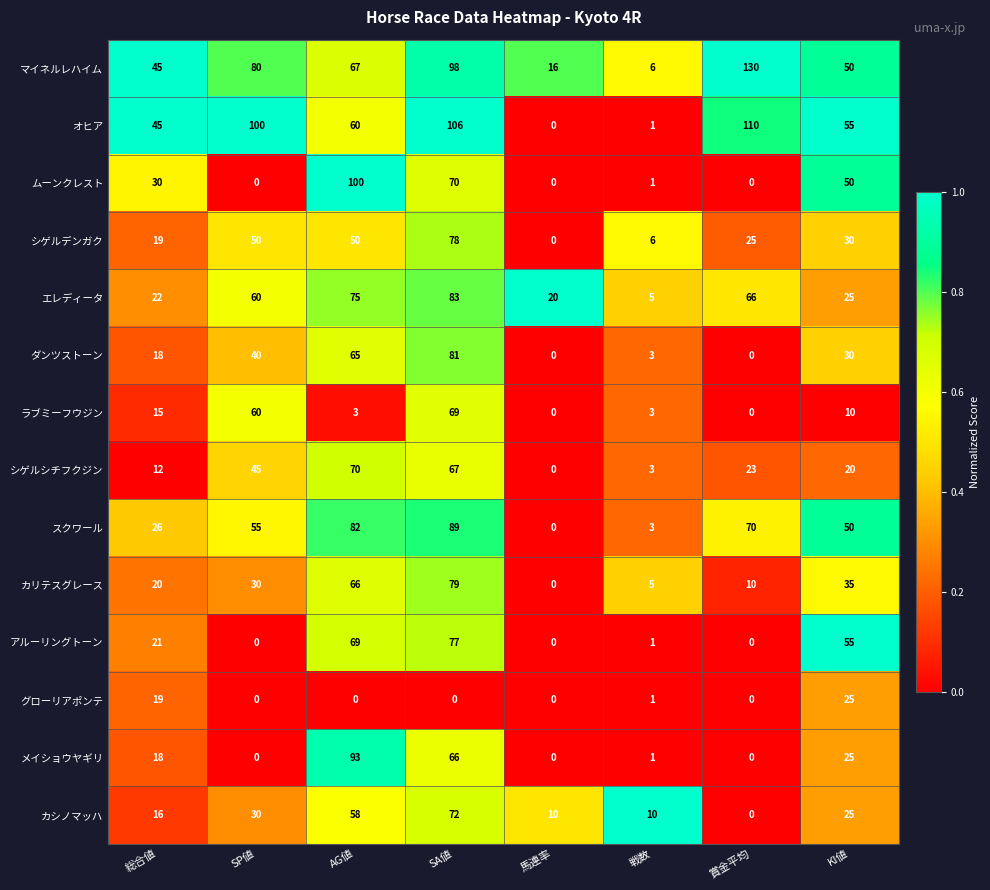

List the series in order of their peak value, highest first.

マイネルレハイム, オヒア, ムーンクレスト, メイショウヤギリ, スクワール, エレディータ, ダンツストーン, カリテスグレース, シゲルデンガク, アルーリングトーン, カシノマッハ, シゲルシチフクジン, ラブミーフウジン, グローリアポンテ